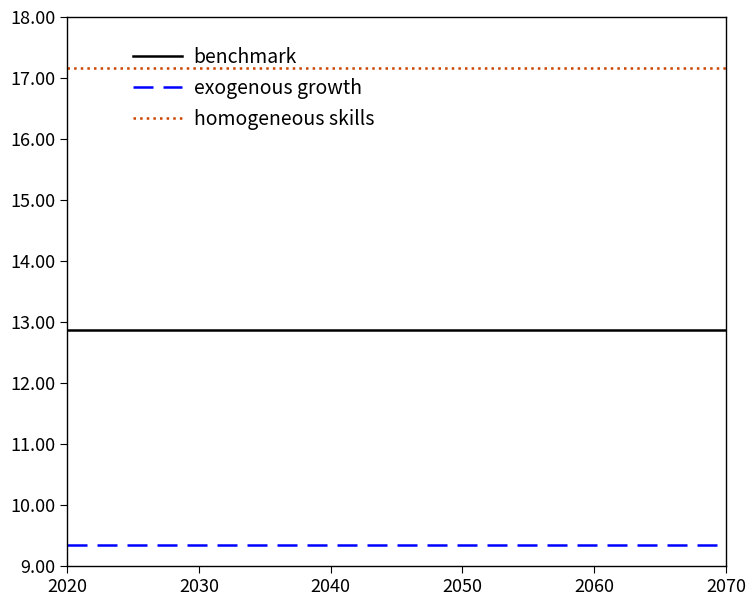

List the series in order of their peak value, highest first.

homogeneous skills, benchmark, exogenous growth